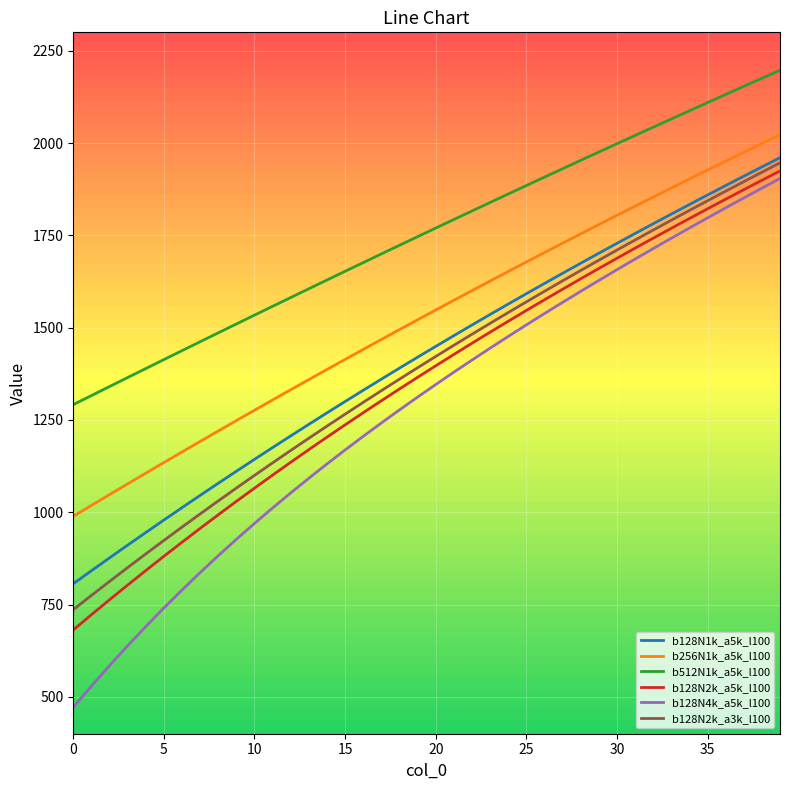

How many series are shown in this chart?

6